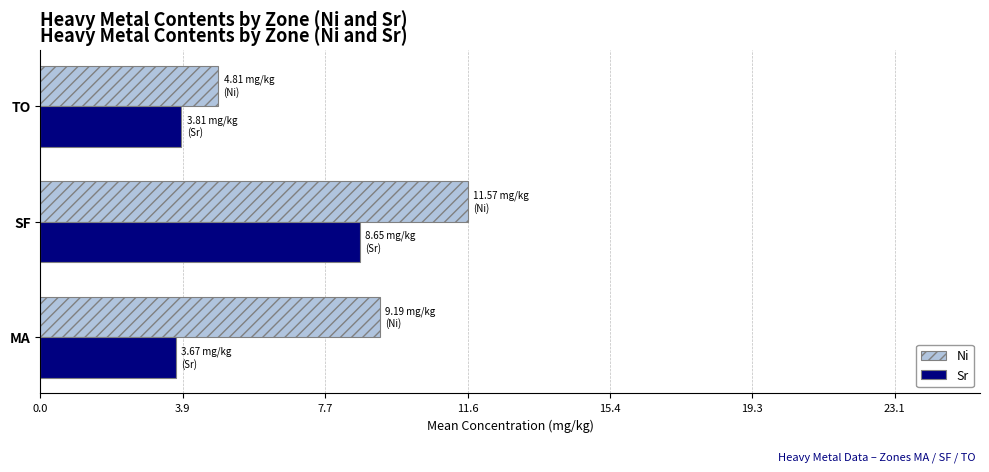

At which category is the sum across all series the highest?

SF